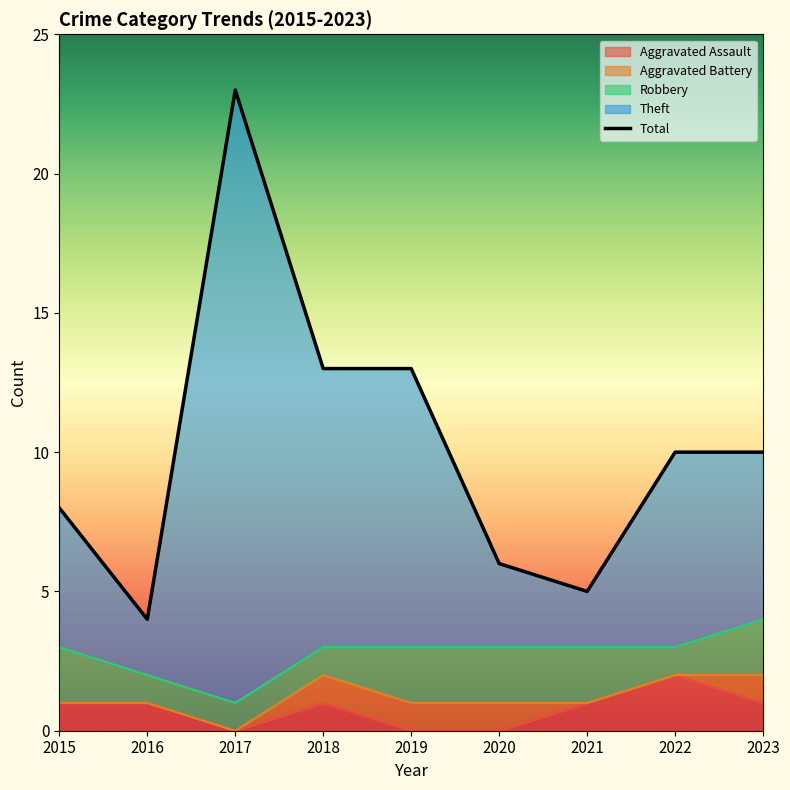

At which label does Aggravated Assault reach its peak?

2022